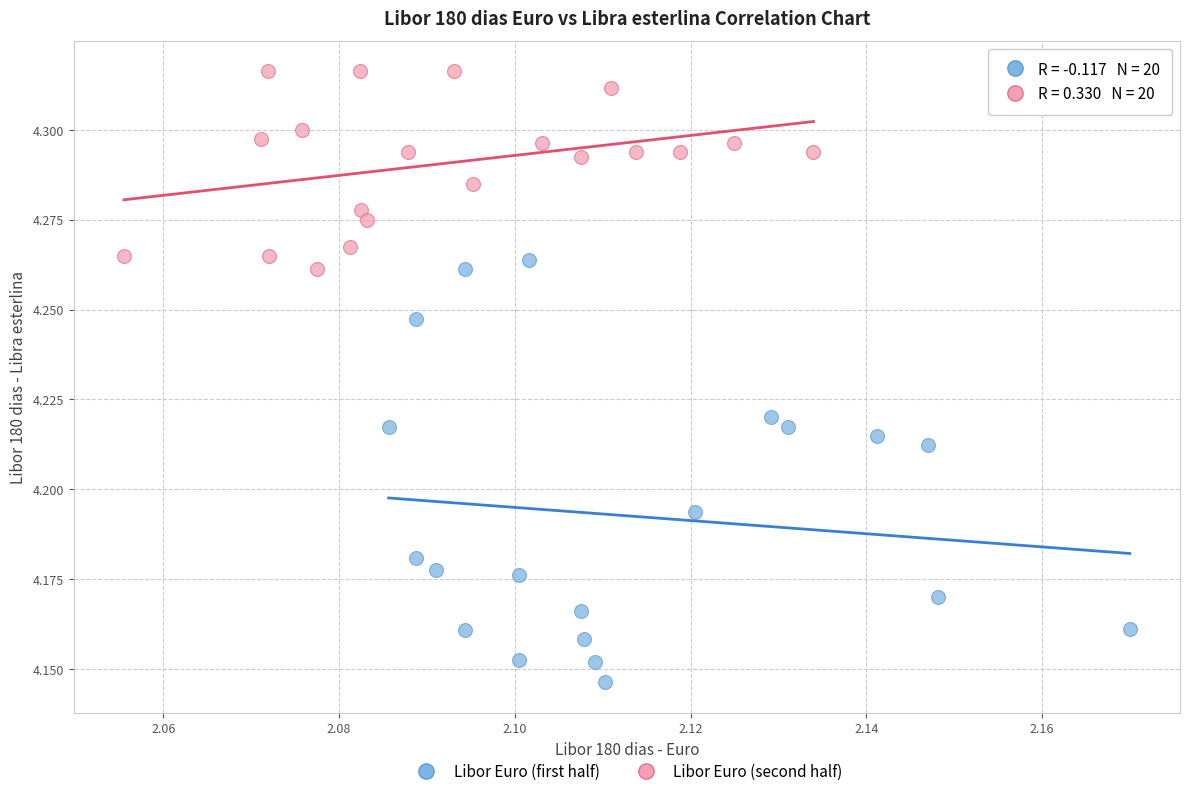

Which series reaches the maximum Y coordinate?

Libor Euro (second half)